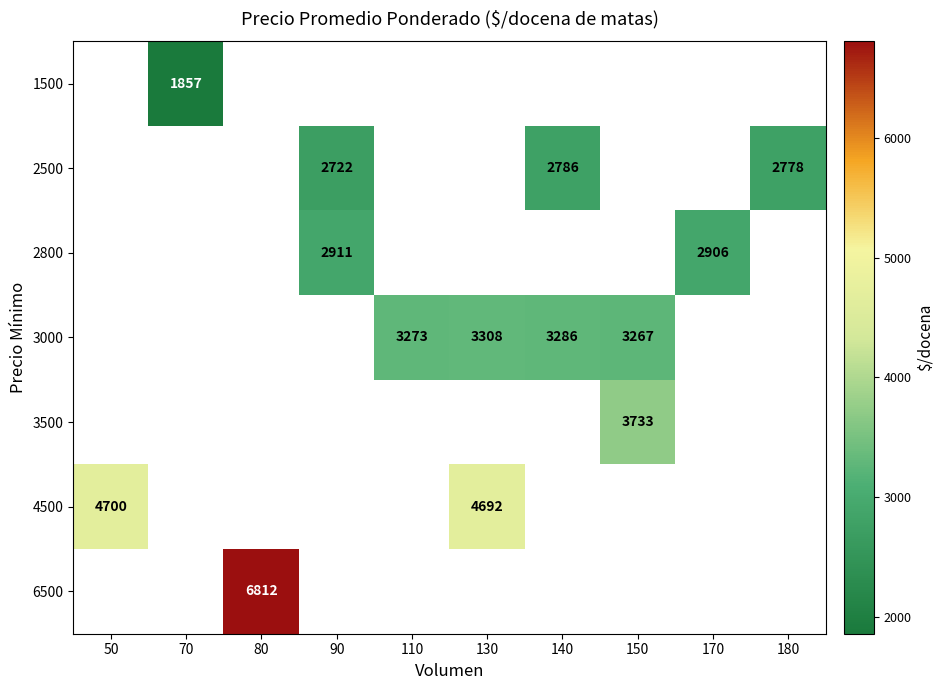

Which has a higher value, 170 or 90?

90